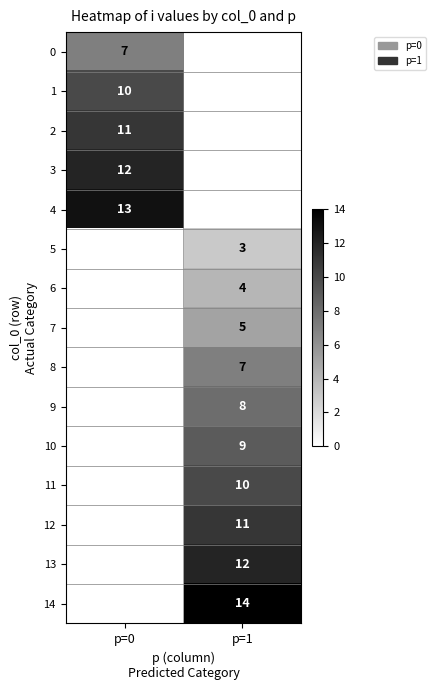

The value of 8 at p=1 is 4. True or false?

False